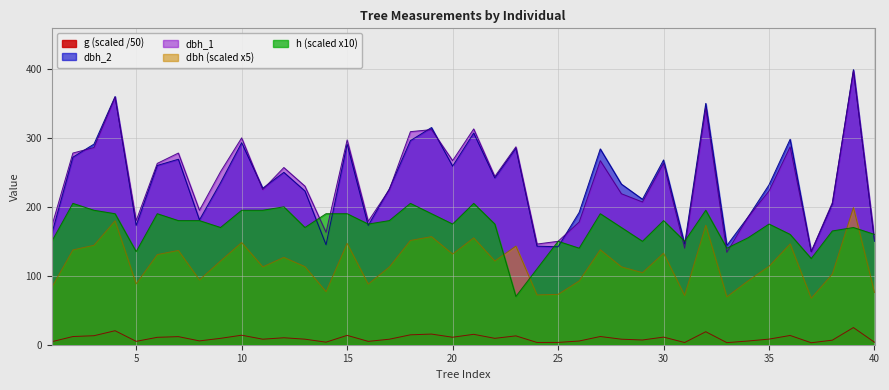

Which series has the largest range (max minus min)?

dbh_2